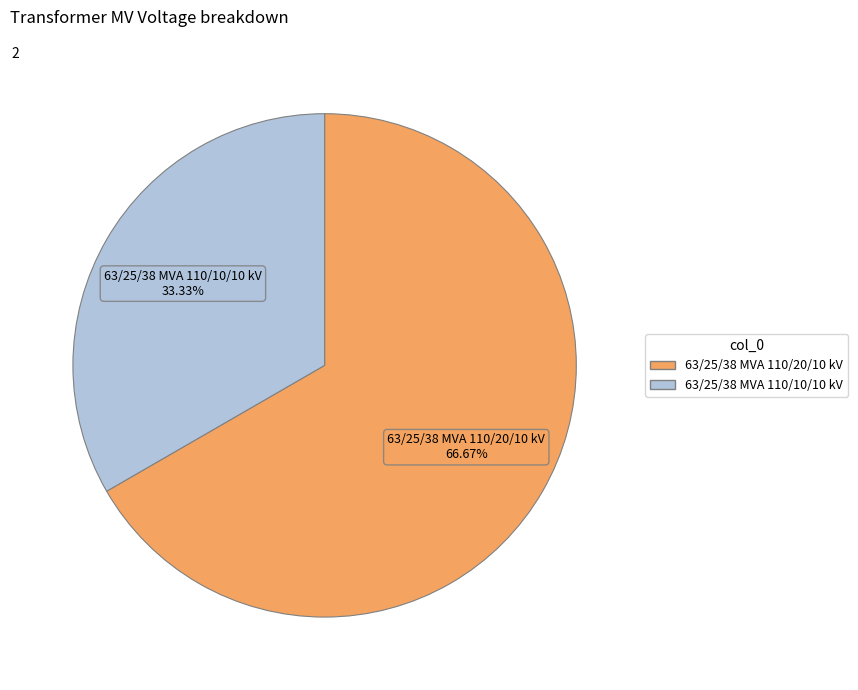

What percentage is the 63/25/38 MVA 110/10/10 kV slice, to the nearest percent?

33%